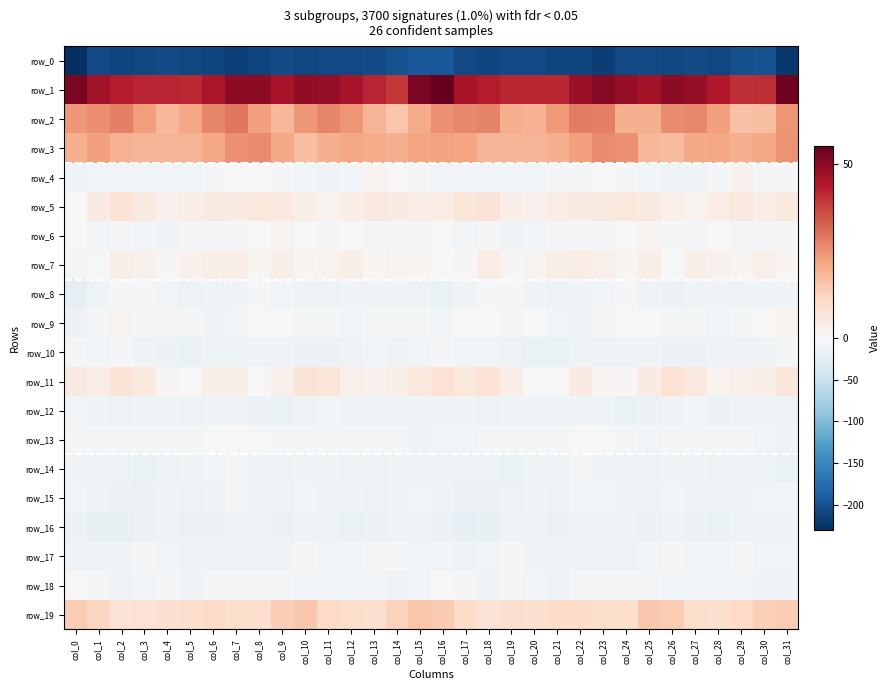

True or false: row_6 has a value of -0.8 at col_0.

True